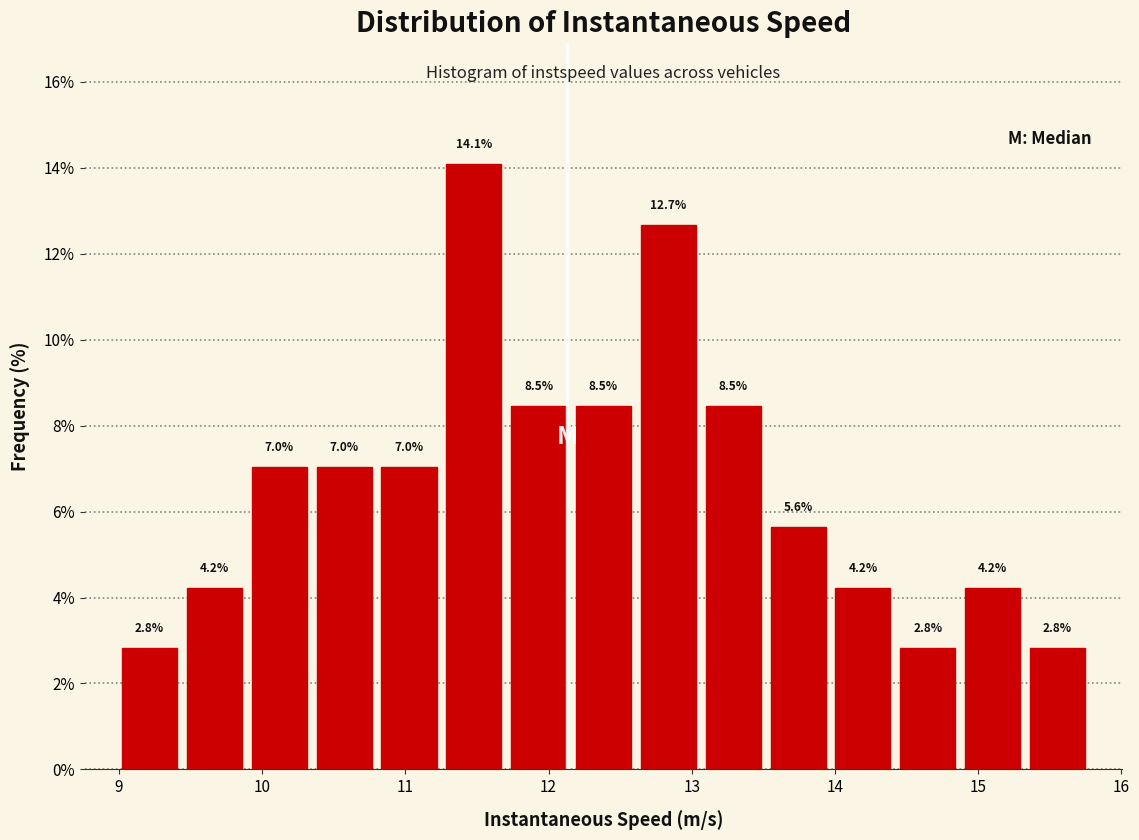

What is the height of the bar covering 13.1 to 13.5 on the x-axis? The bar edges are not printed on the chart, so give them approximately, as read against the axis.

8.5